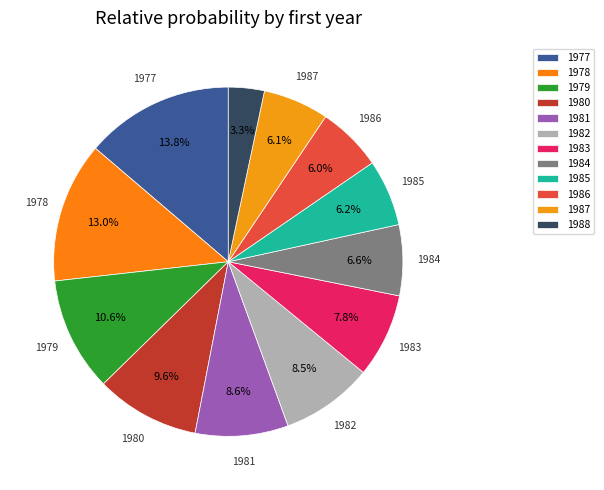

Is the sum of 1985 and 1977 greater than half?

No